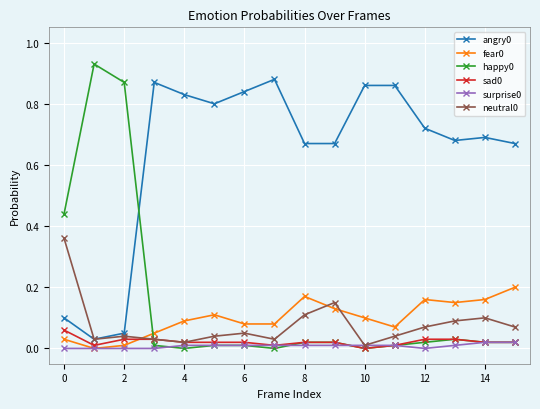

True or false: surprise0 and angry0 intersect in this chart.

False